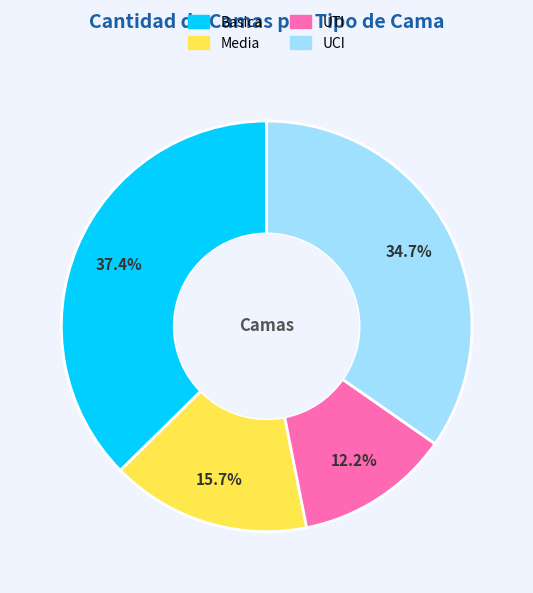

Rank the categories by value from lowest to highest.

UTI, Media, UCI, Basica